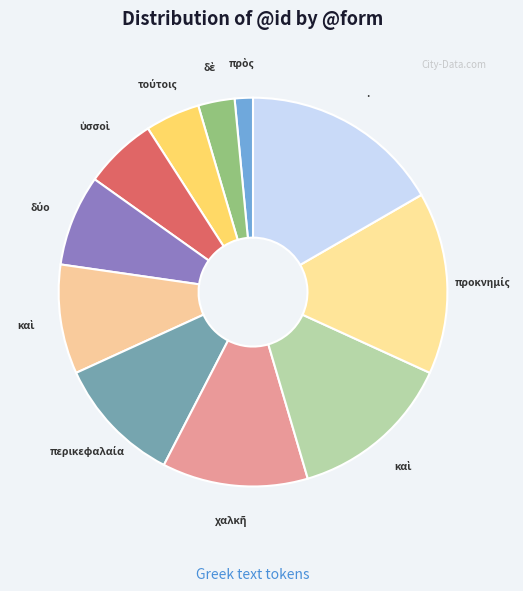

How many segments does this pie chart have?

11